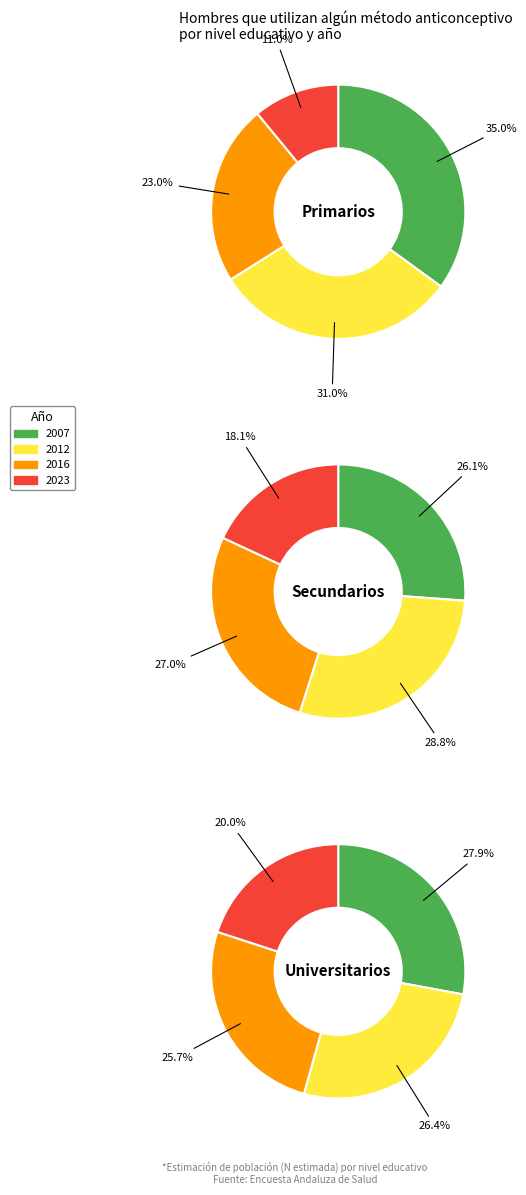

At 2016, list the series in order from smallest to largest.

Primarios, Universitarios, Secundarios